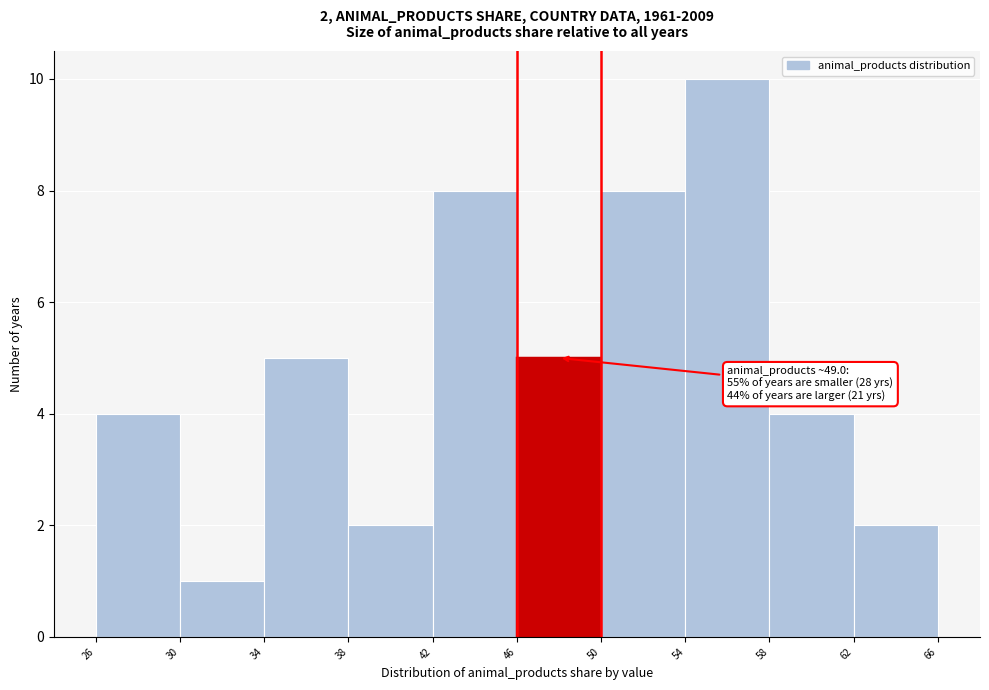

Which range on the x-axis has the tallest bar?

54 to 58